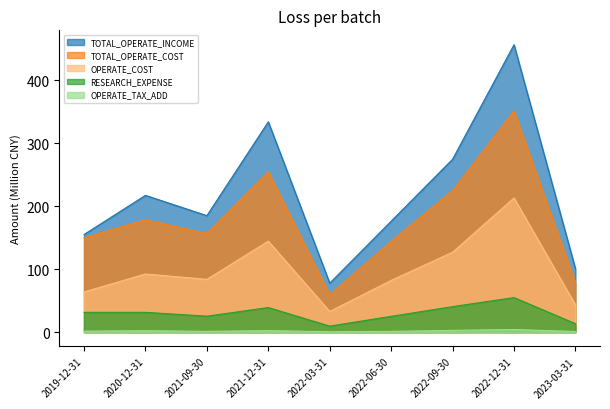

What is the difference between the second highest and second lowest values in the TOTAL_OPERATE_INCOME series?

233.3